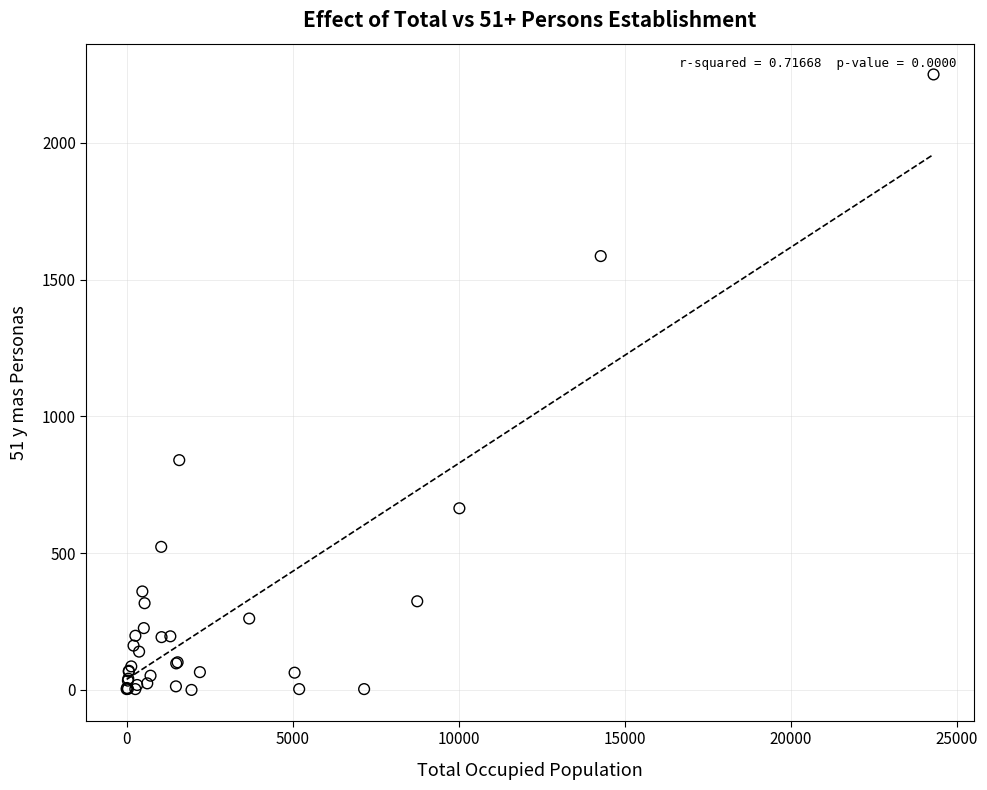

What Y value in the scatter plot is closest to 1125?

840